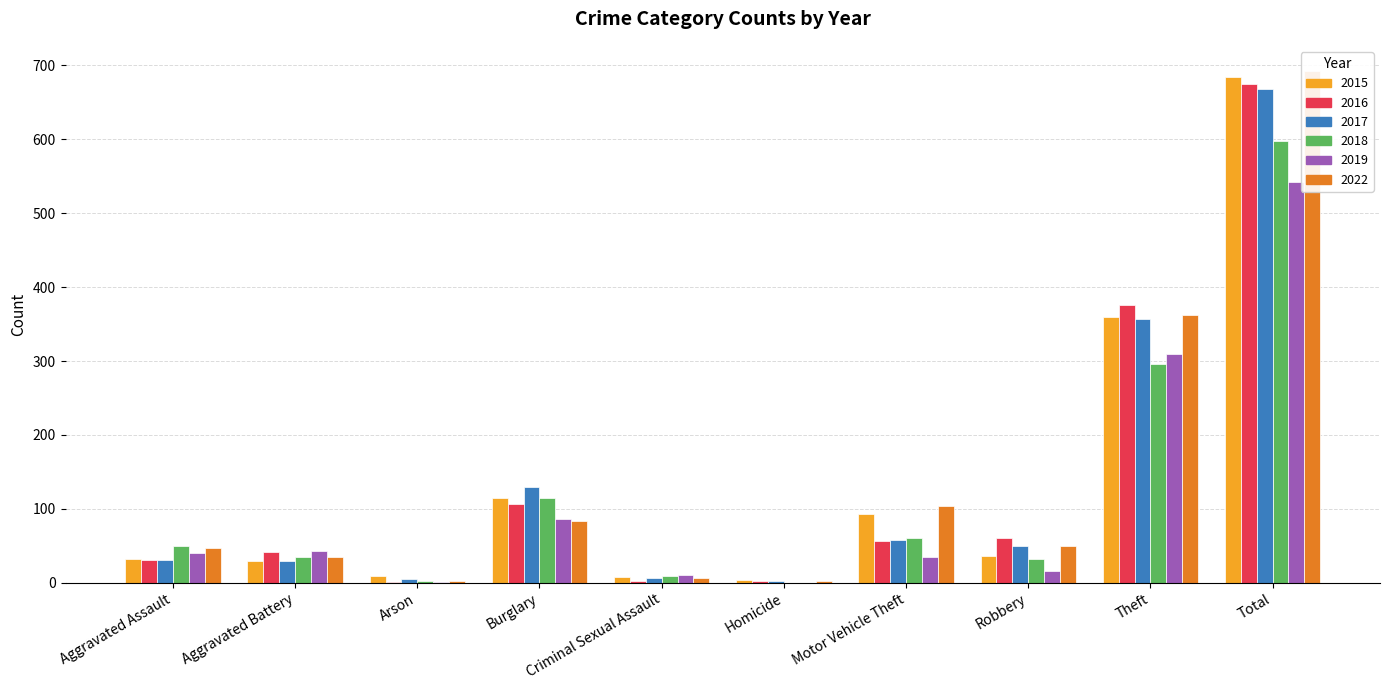

What is the total value across all series at Arson?

20